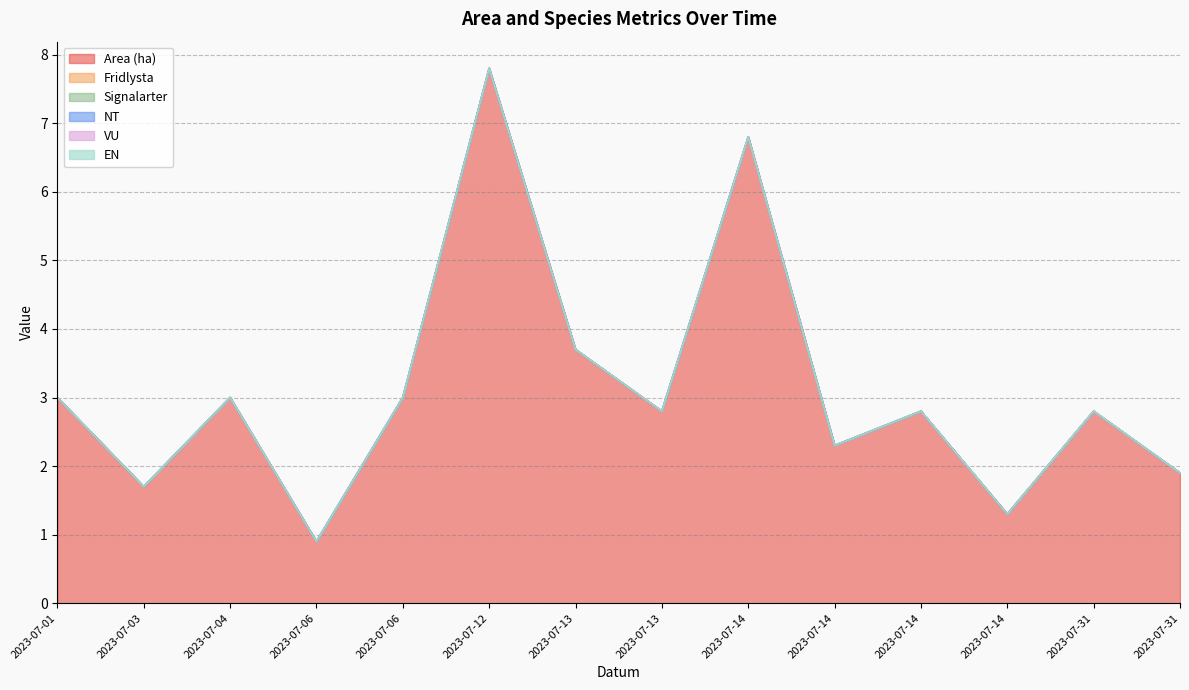

What is the difference between the highest and lowest values at 2023-07-06?

0.9